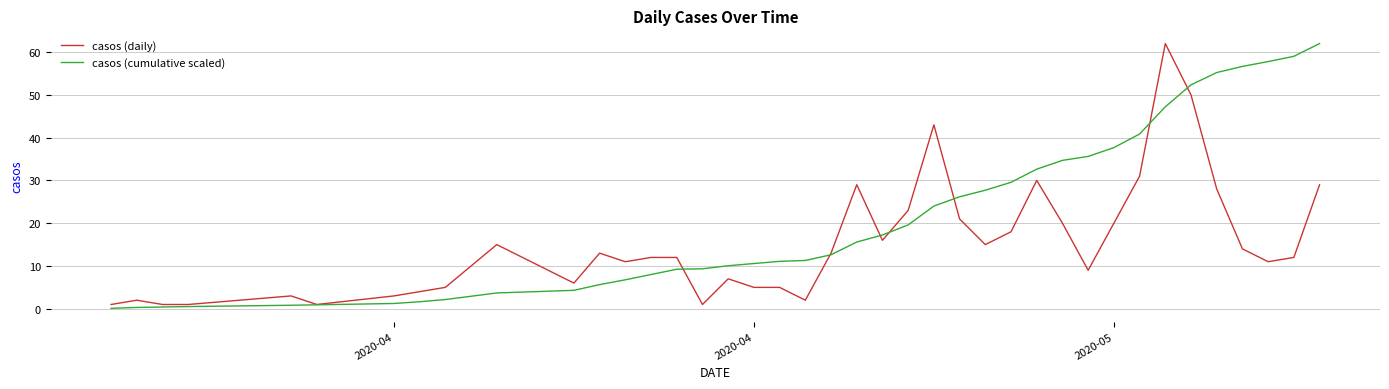

Rank the series by their average value, from lowest to highest.

casos (daily), casos (cumulative scaled)